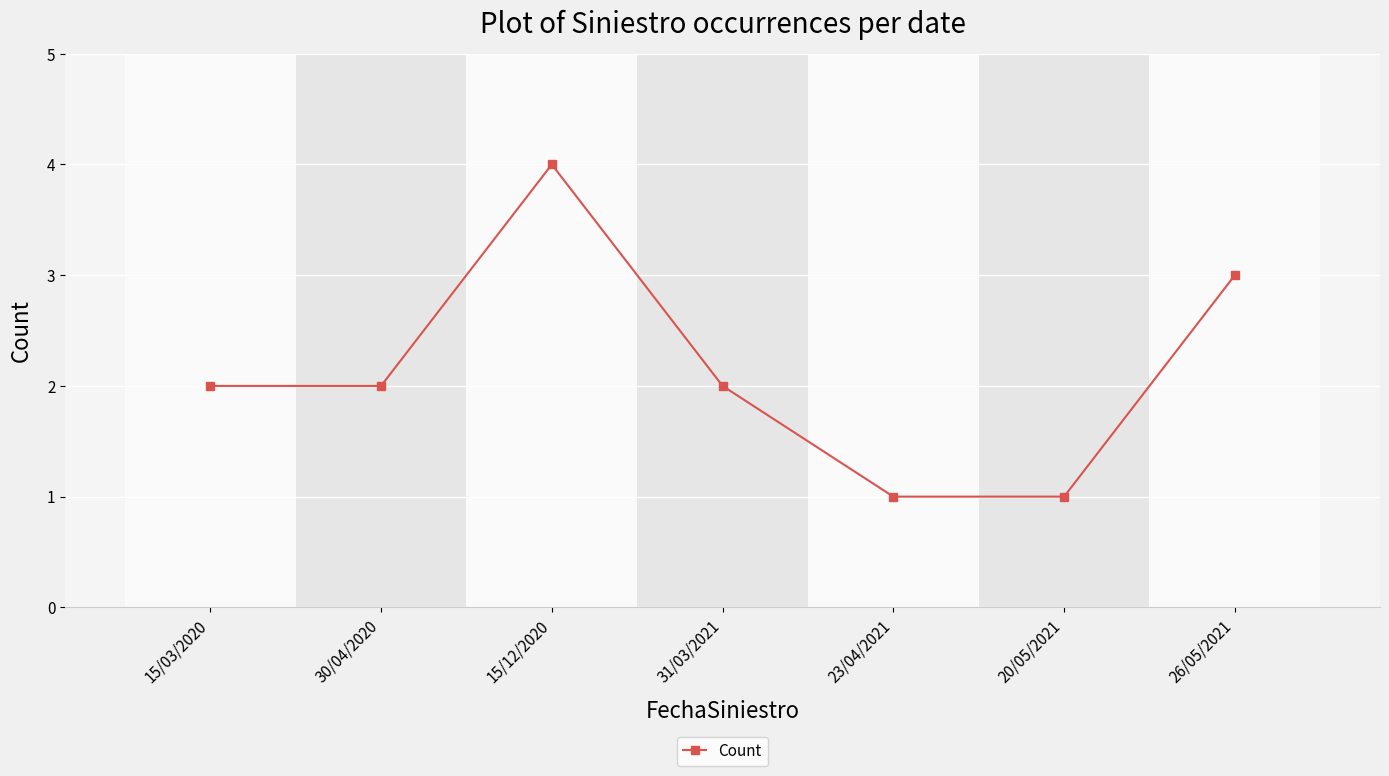

Which category has the highest value across all series?

15/12/2020